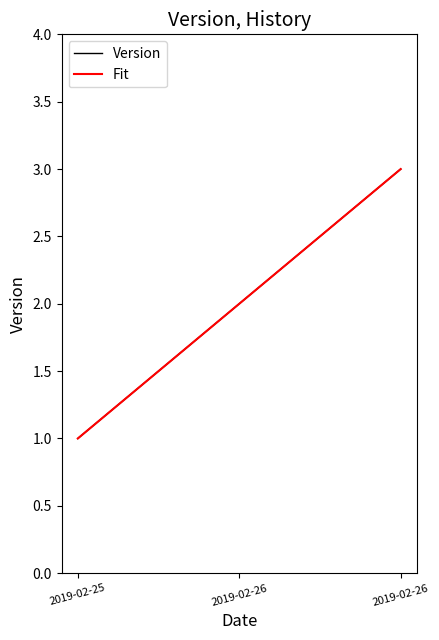

Is this an area chart (filled region under the line)?

No